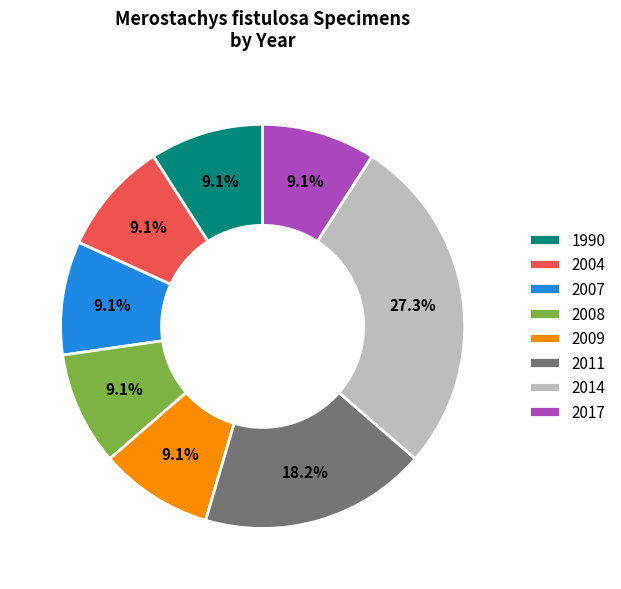

What percentage is the 2009 slice, to the nearest percent?

9%